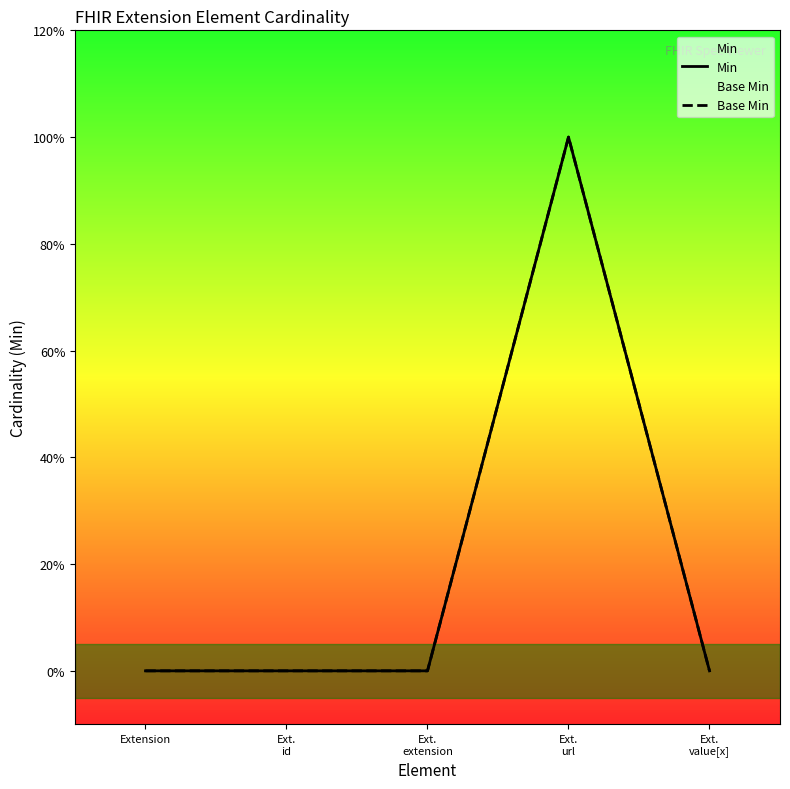

Does the chart display data point markers on the line(s)?

No